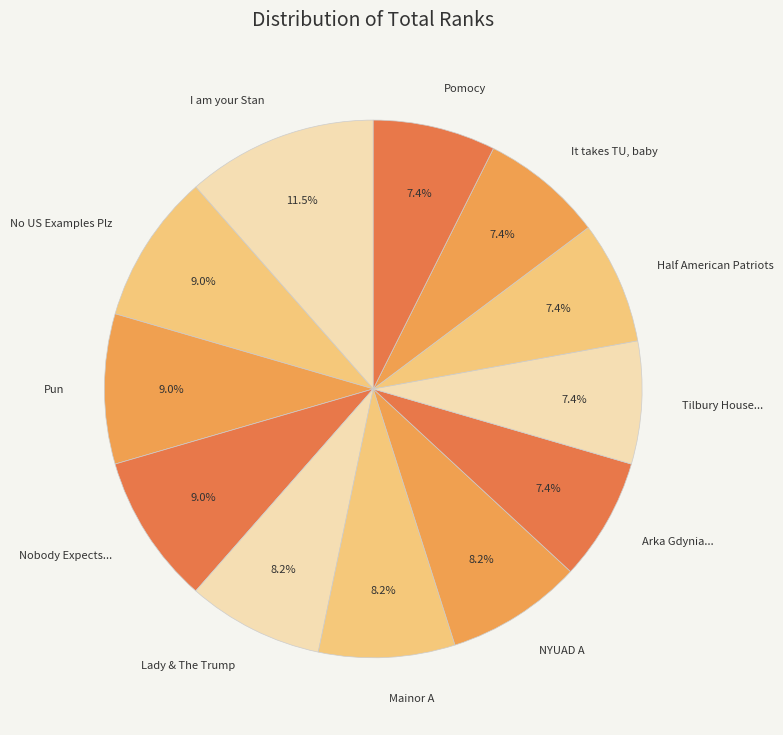

Does Arka Gdynia... represent more than half of the total?

No